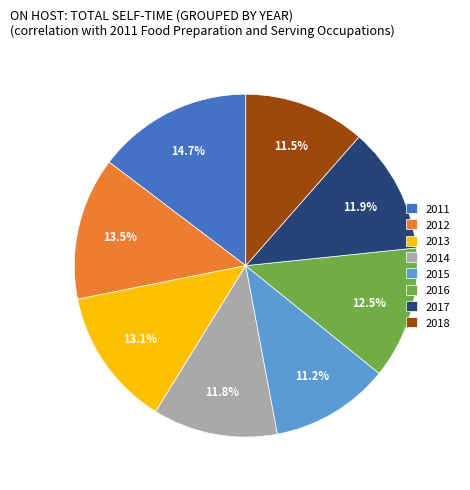

True or false: 2012 accounts for 1% of the total.

False